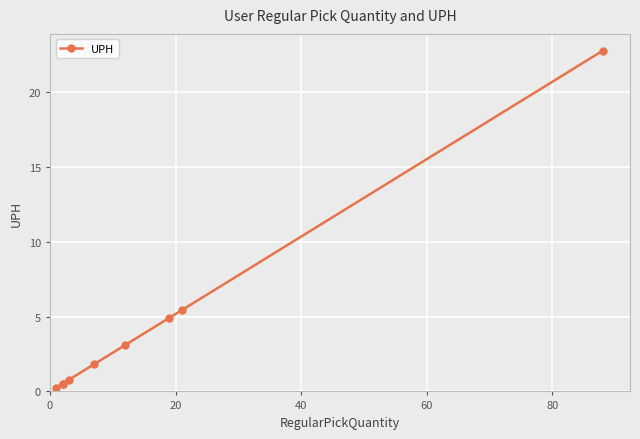

How many lines are shown in the chart?

1